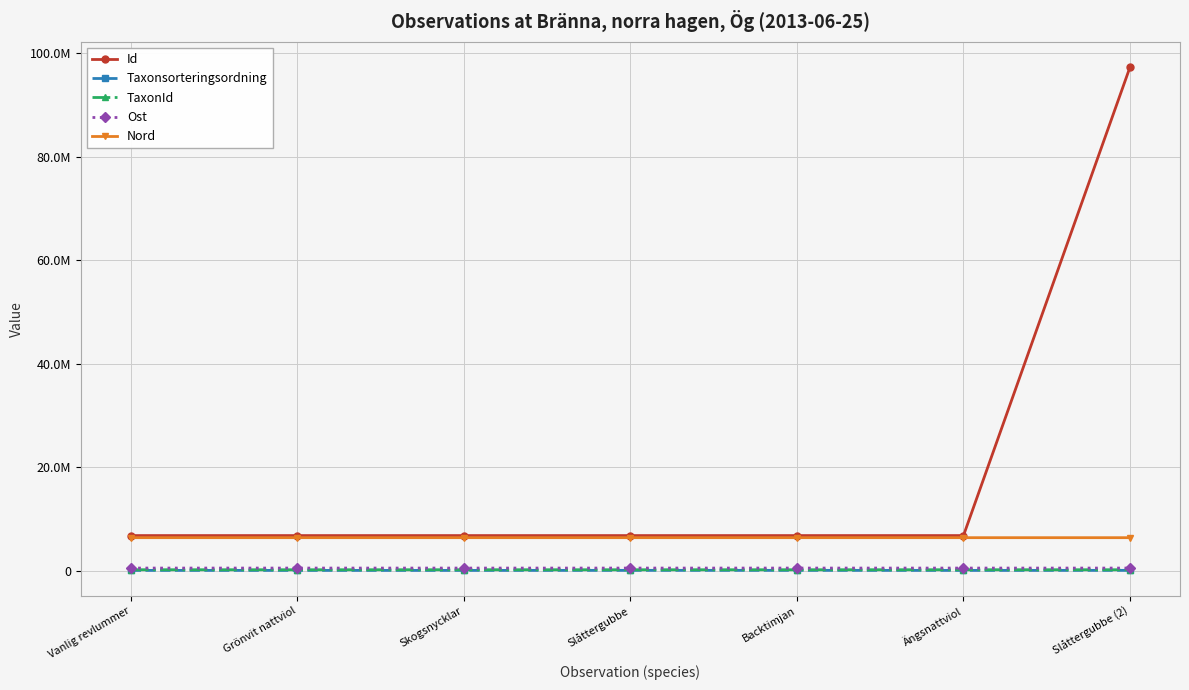

What is the approximate value of Ost at Grönvit nattviol, to the nearest 5?

544910